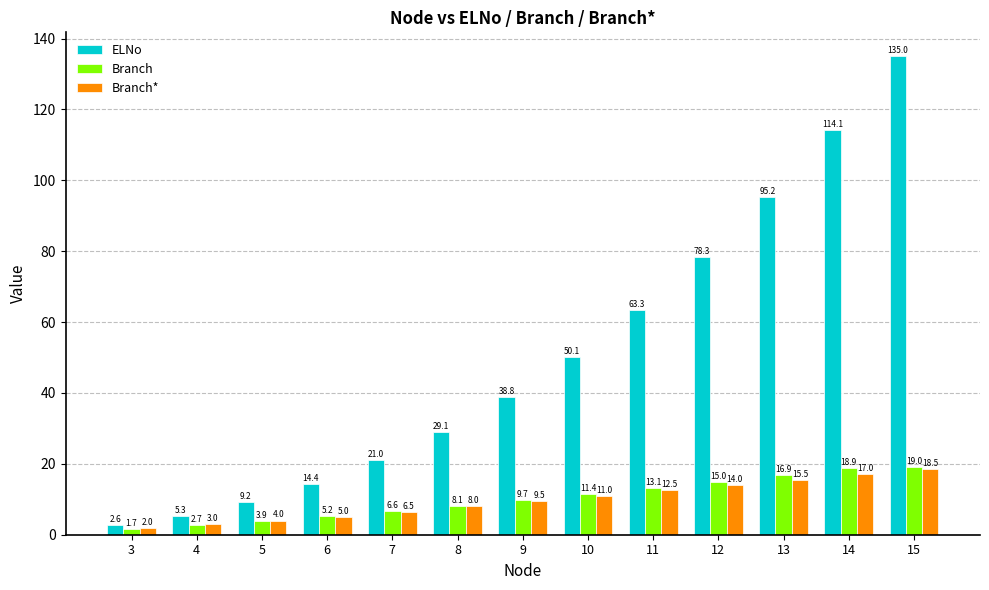

What is the maximum value shown in the chart?

135.0